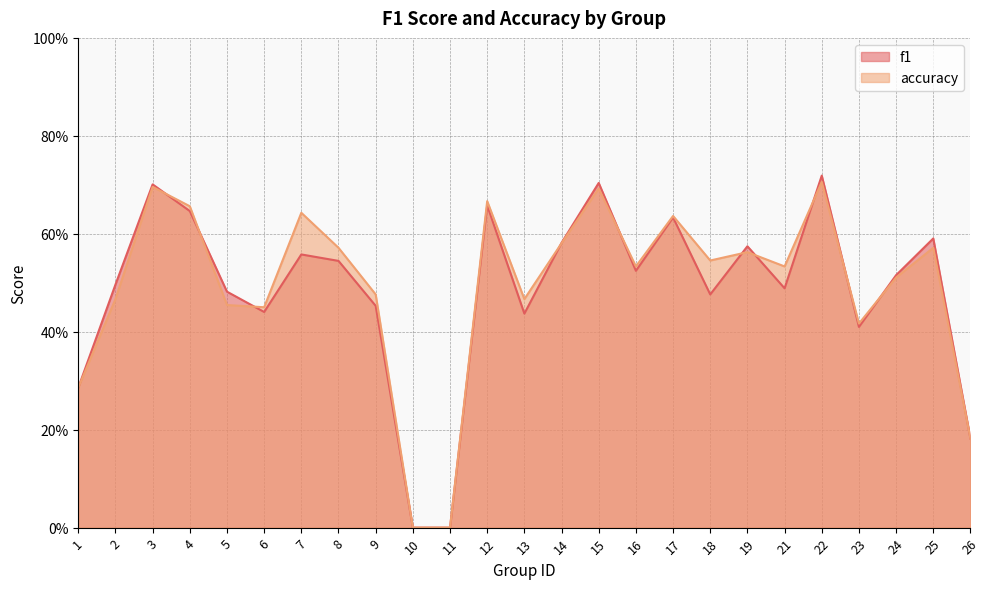

Which series ends up on top after the final intersection of accuracy and f1?

f1